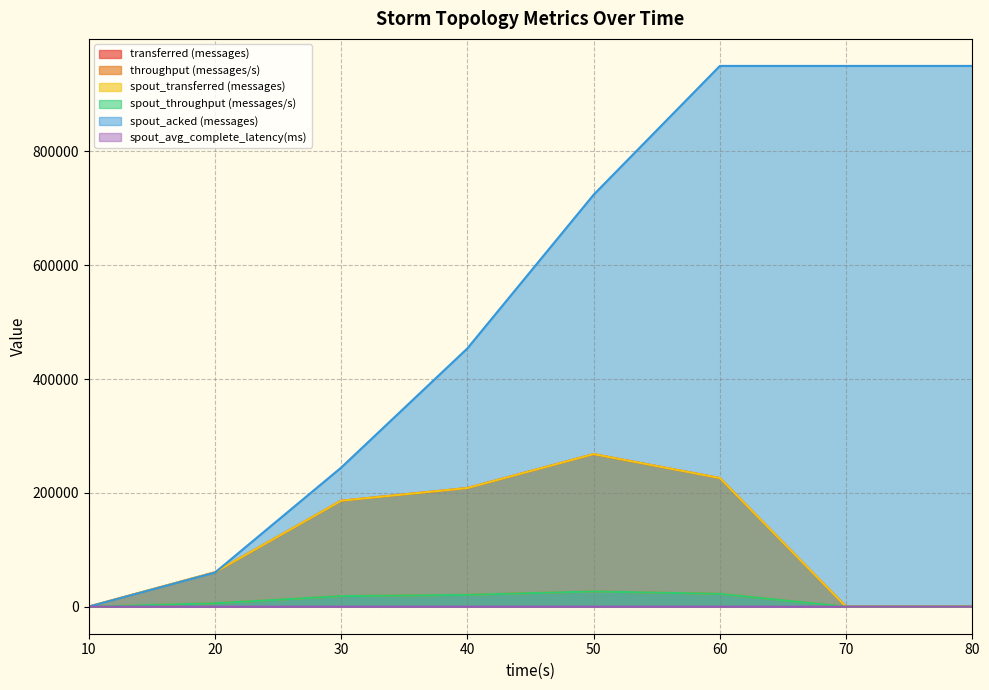

True or false: throughput (messages/s) and spout_avg_complete_latency(ms) intersect in this chart.

True